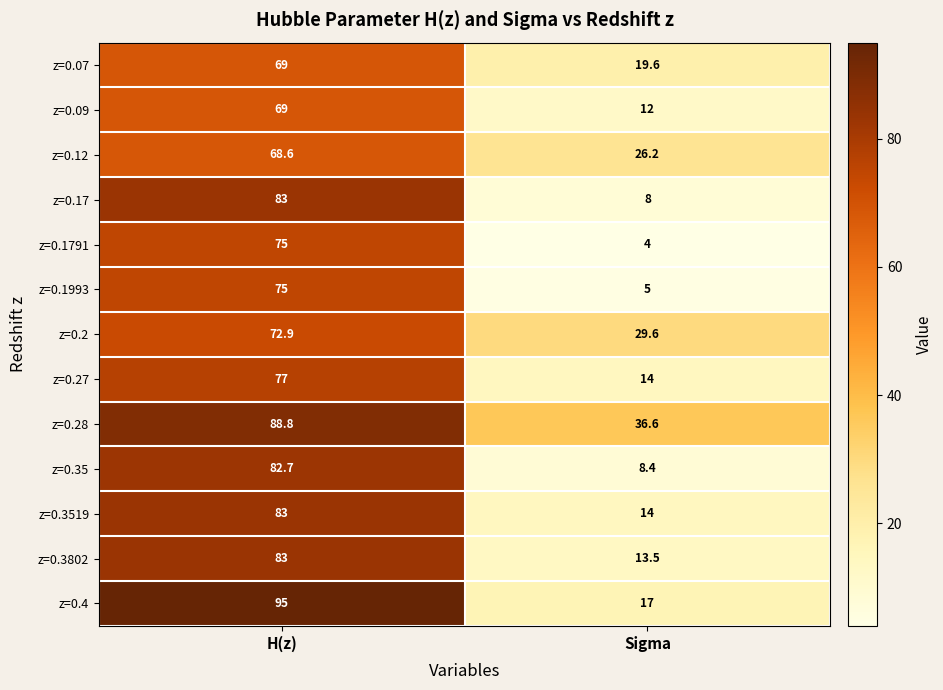

Read the z=0.35 value at H(z).

82.7